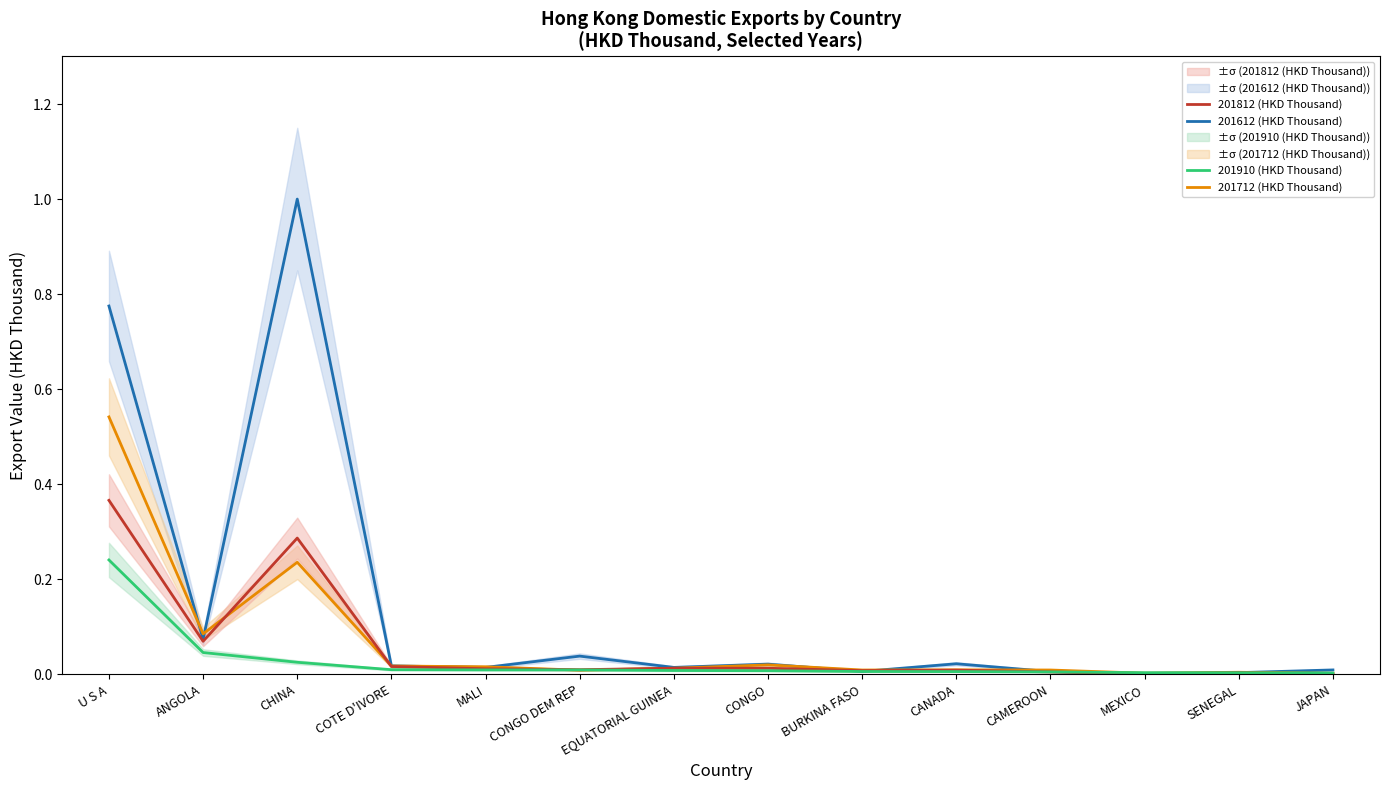

Which series has the widest spread of values?

201612 (HKD Thousand)